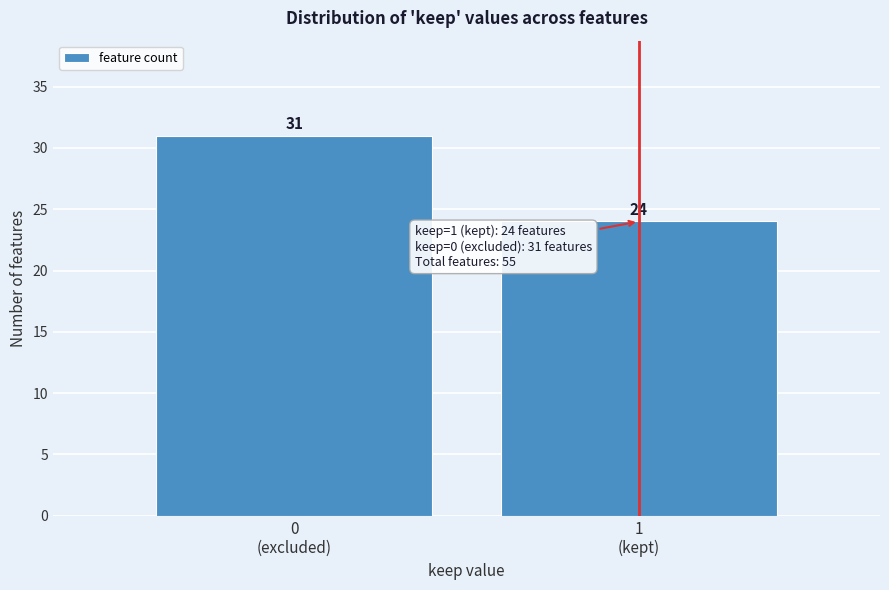

Reading right to left, what are all the values shown in this chart?

24	31